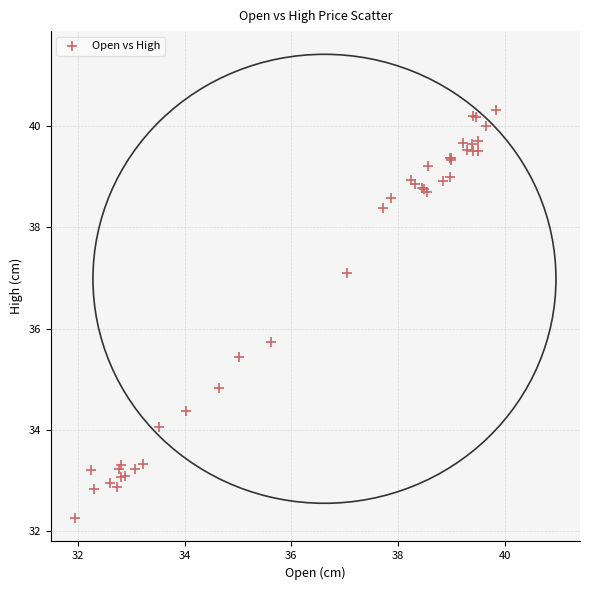

What Y value in the scatter plot is closest to 36?

35.7